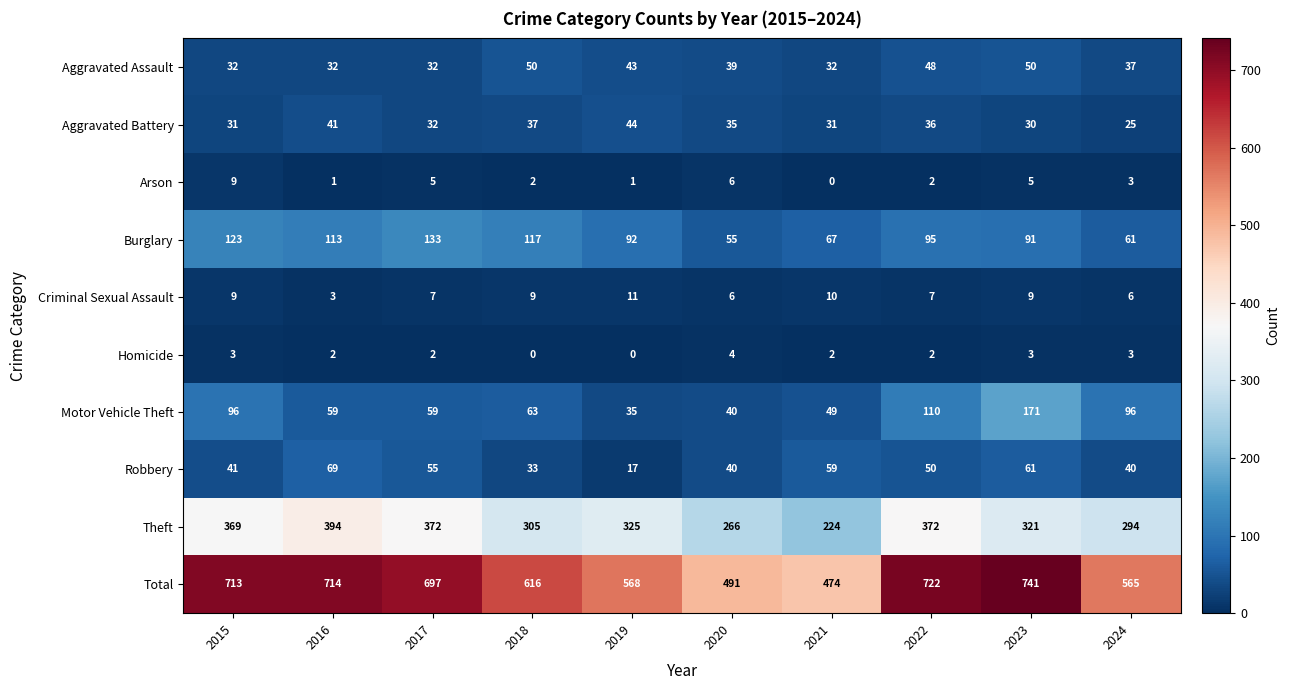

List the series in order of their peak value, highest first.

Total, Theft, Motor Vehicle Theft, Burglary, Robbery, Aggravated Assault, Aggravated Battery, Criminal Sexual Assault, Arson, Homicide